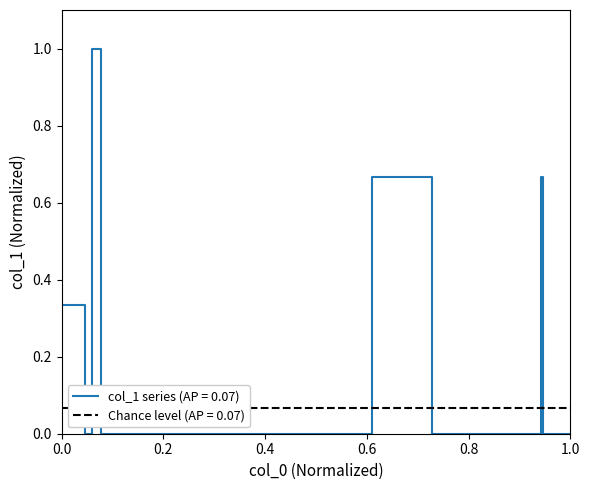

True or false: the data shows 0.0 at 712.

True